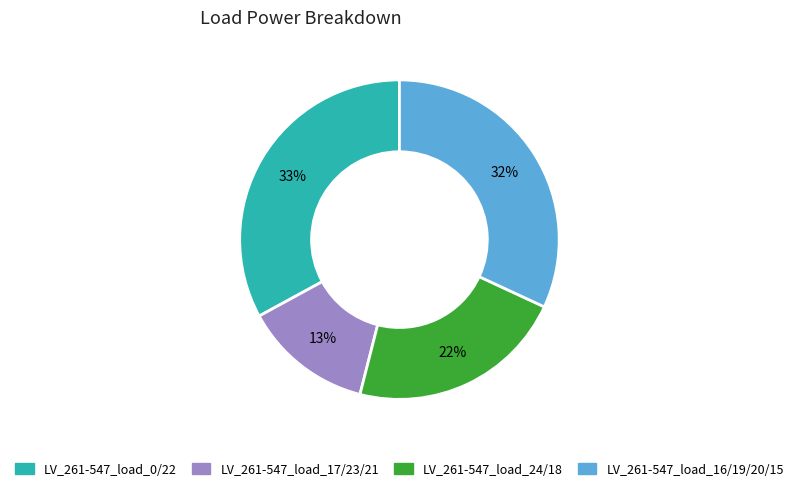

Is there any slice that represents more than half of the pie?

No